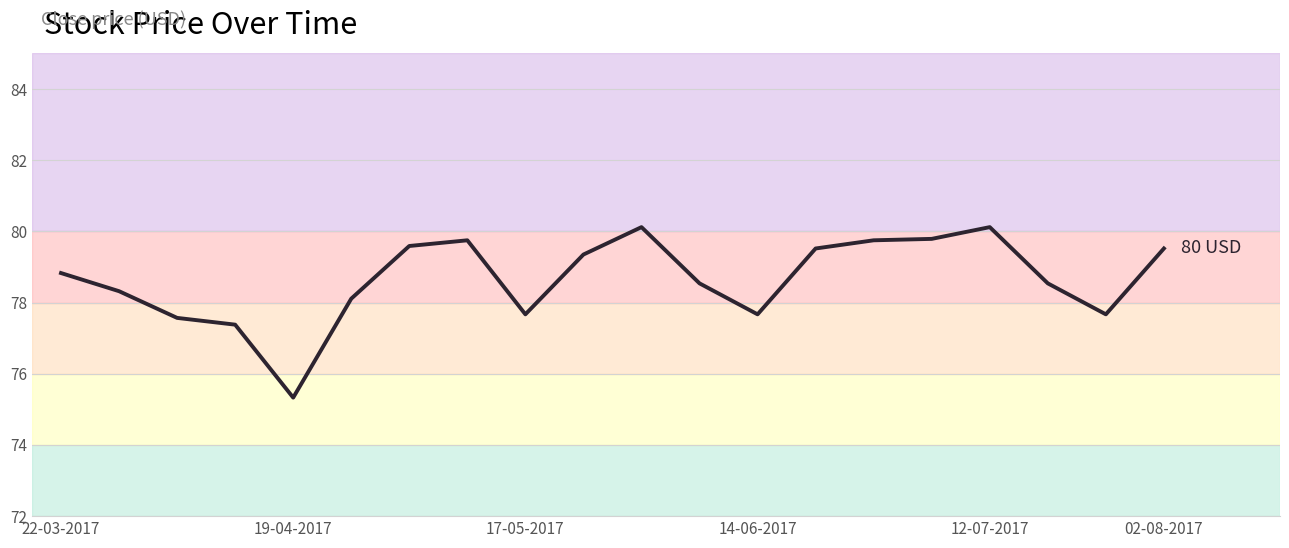

What is the smallest value displayed?

75.3